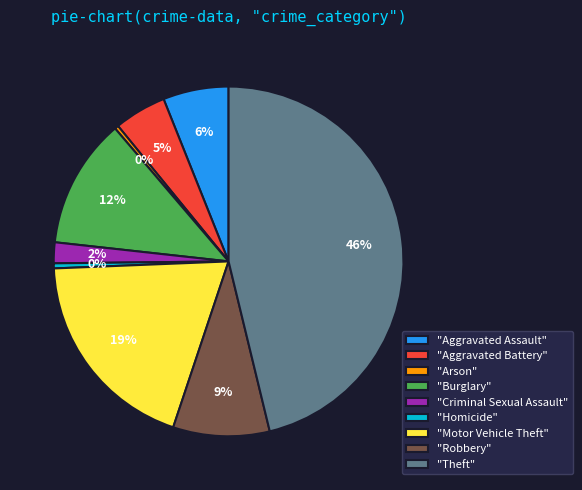

Is the sum of "Burglary" and "Aggravated Battery" greater than half?

No